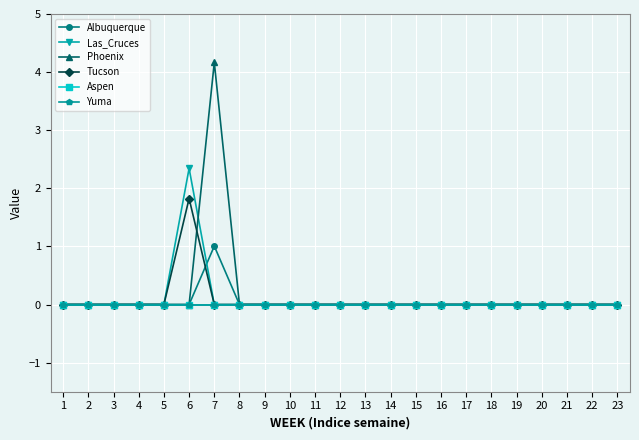

What is the greatest value displayed?

4.2